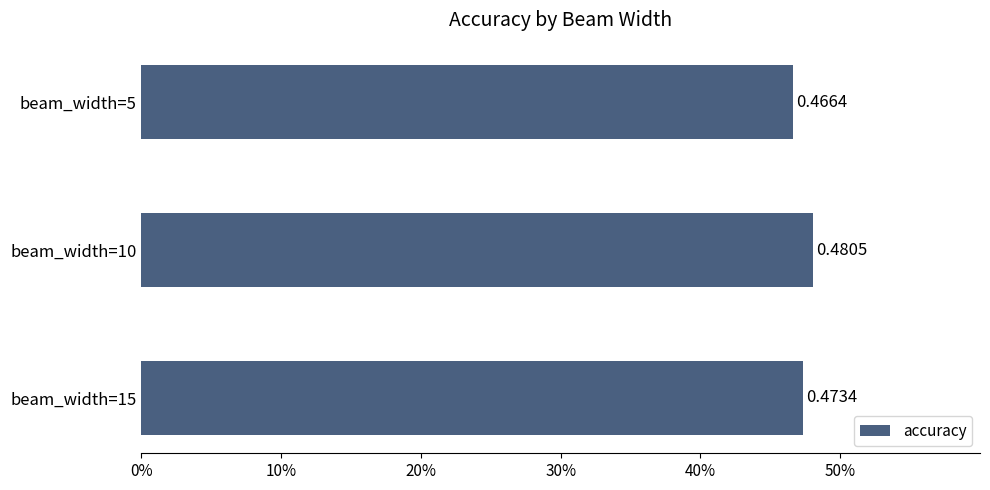

List the labels in order of value, smallest first.

beam_width=5, beam_width=15, beam_width=10